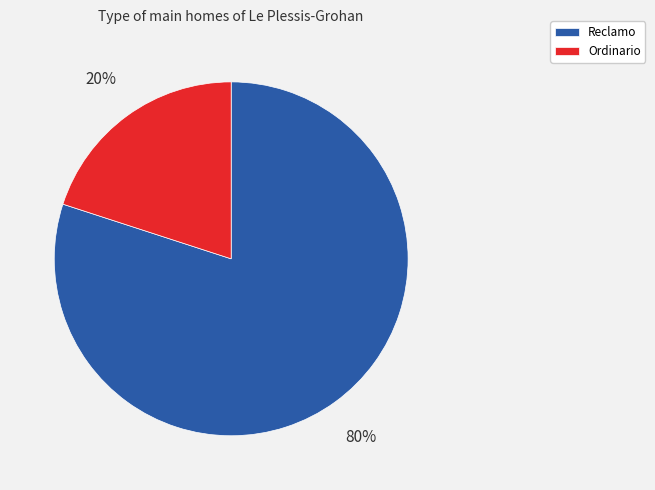

To the nearest percent, what is the difference between the largest and smallest slice percentages?

60%